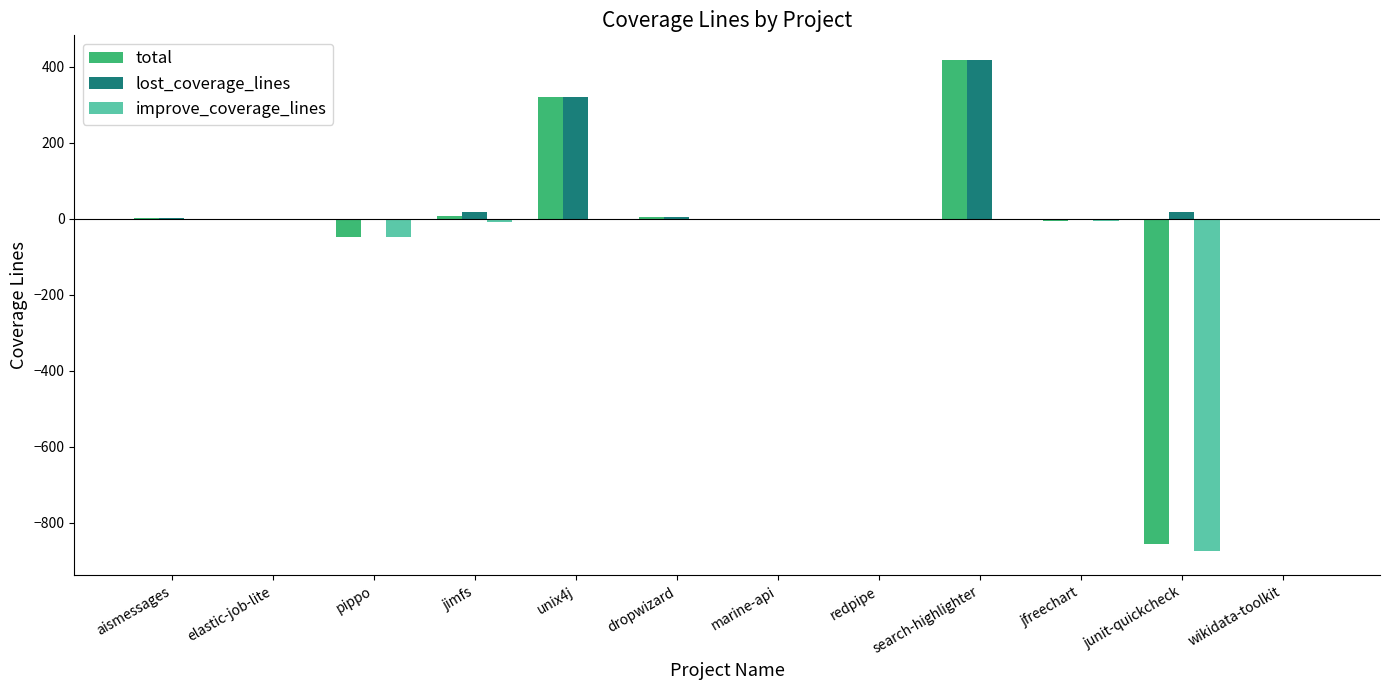

What is the sum of all improve_coverage_lines values?

-940.3